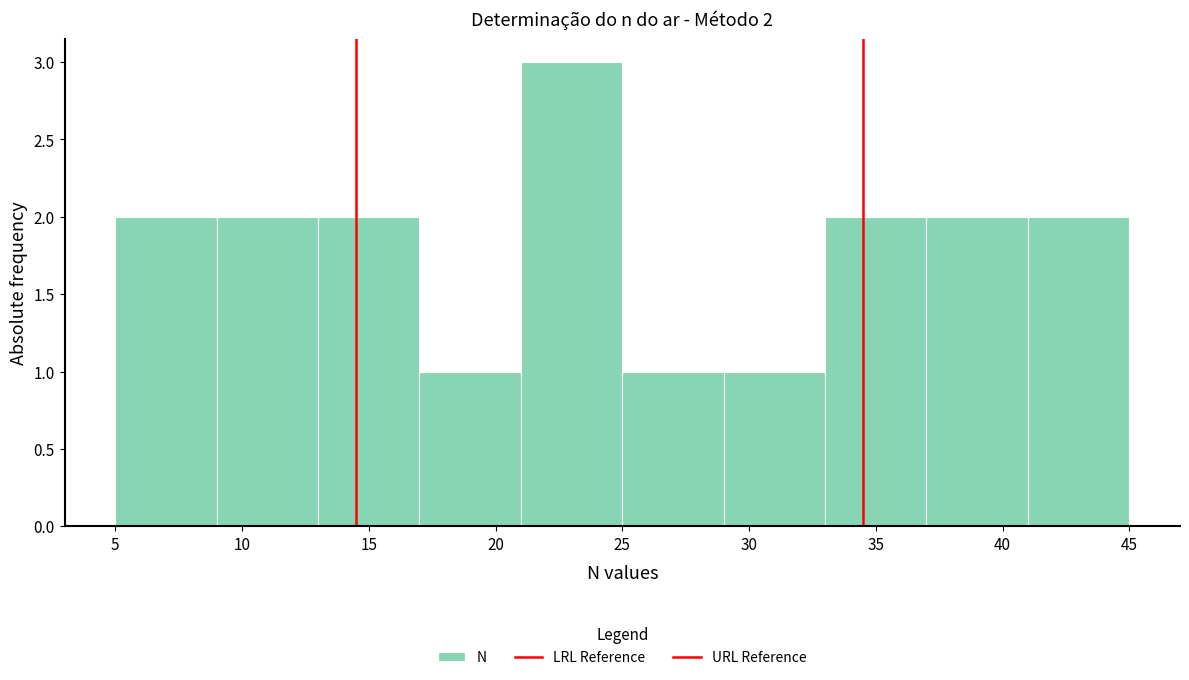

Which range on the x-axis has the tallest bar?

21 to 25